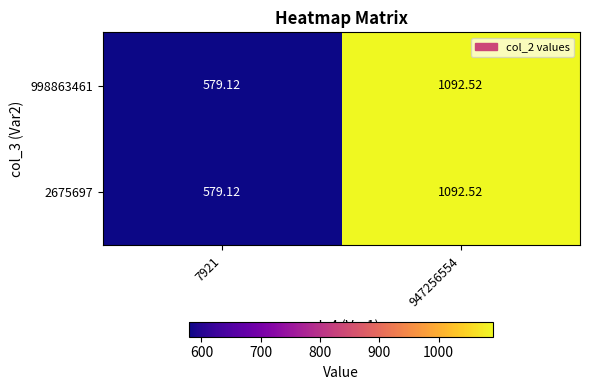

How many values in the 2675697 series exceed 1092?

1